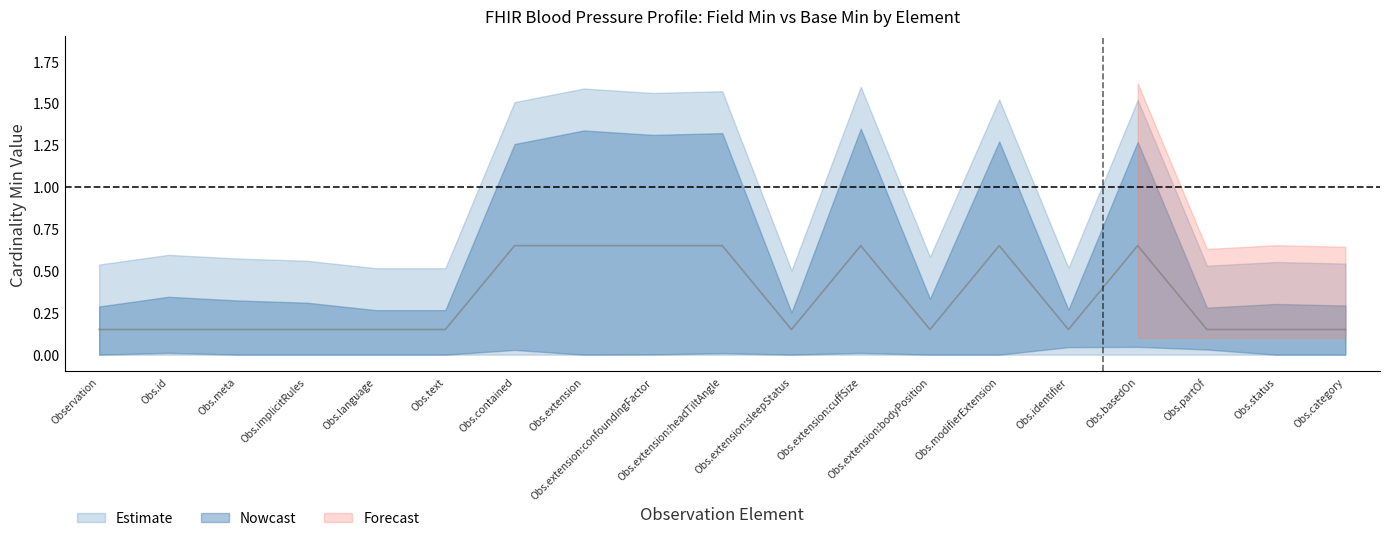

True or false: the data shows 0.1 at Observation.

True